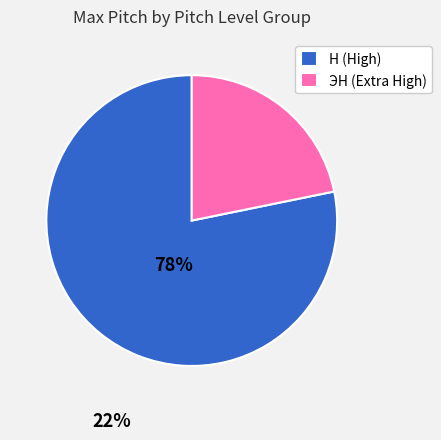

Does any single category account for the majority?

Yes